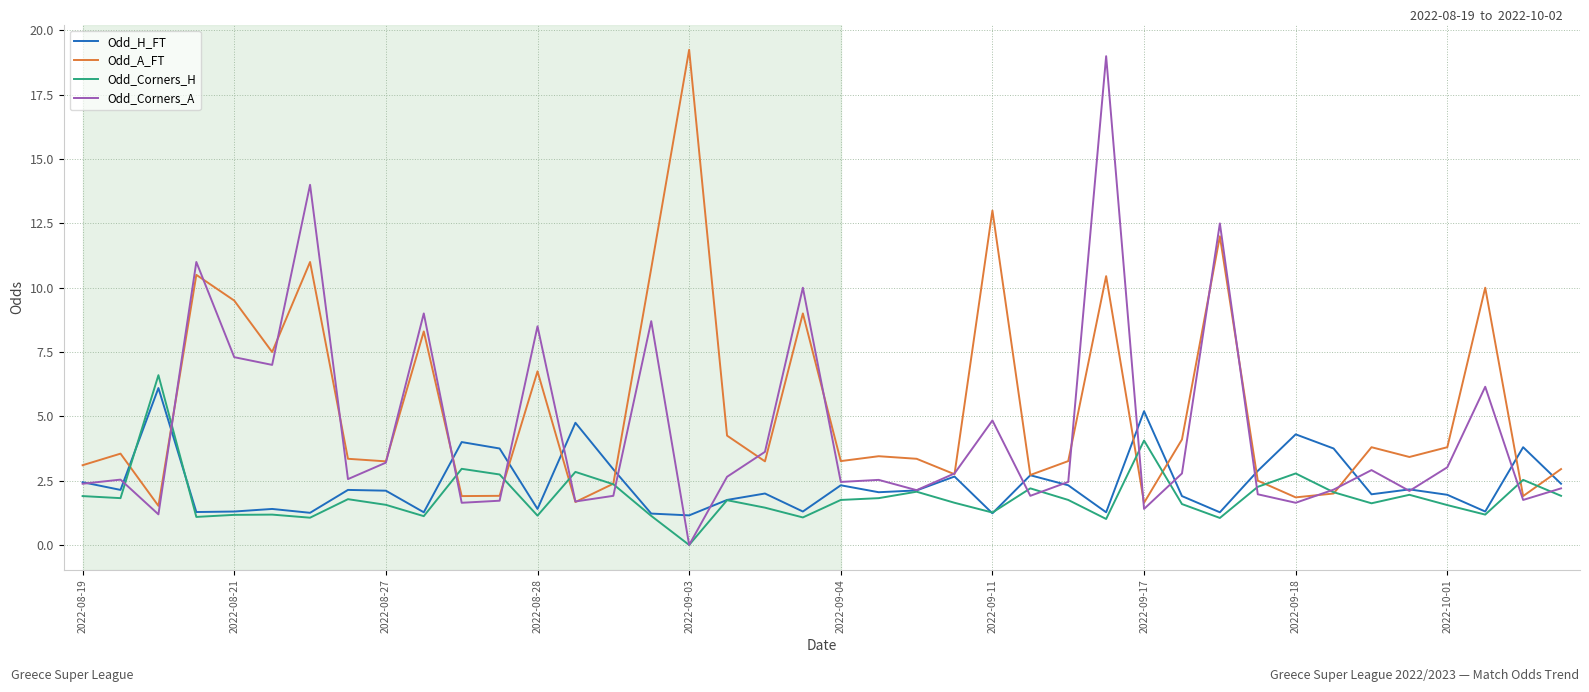

What are all the series names shown in the legend?

Odd_H_FT, Odd_A_FT, Odd_Corners_H, Odd_Corners_A